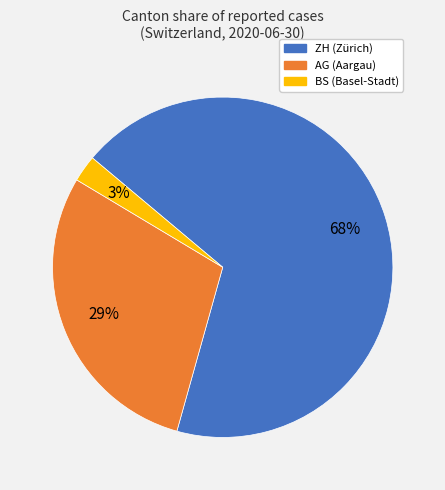

To the nearest percent, what is the average slice percentage?

33%